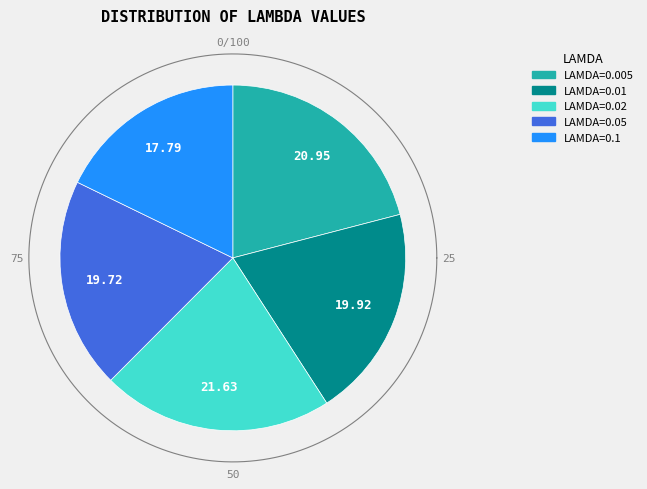

Count the number of slices in the pie.

5